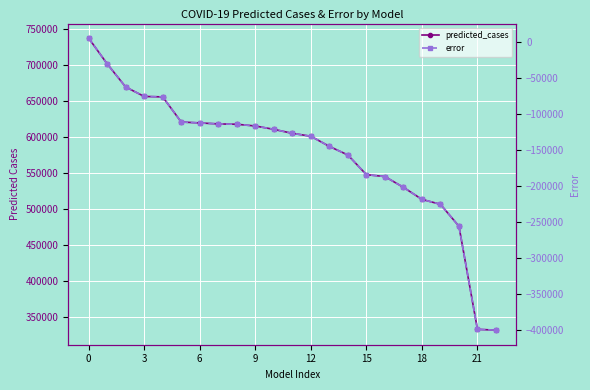

What is the difference between the highest and lowest values at 13?

731951.0